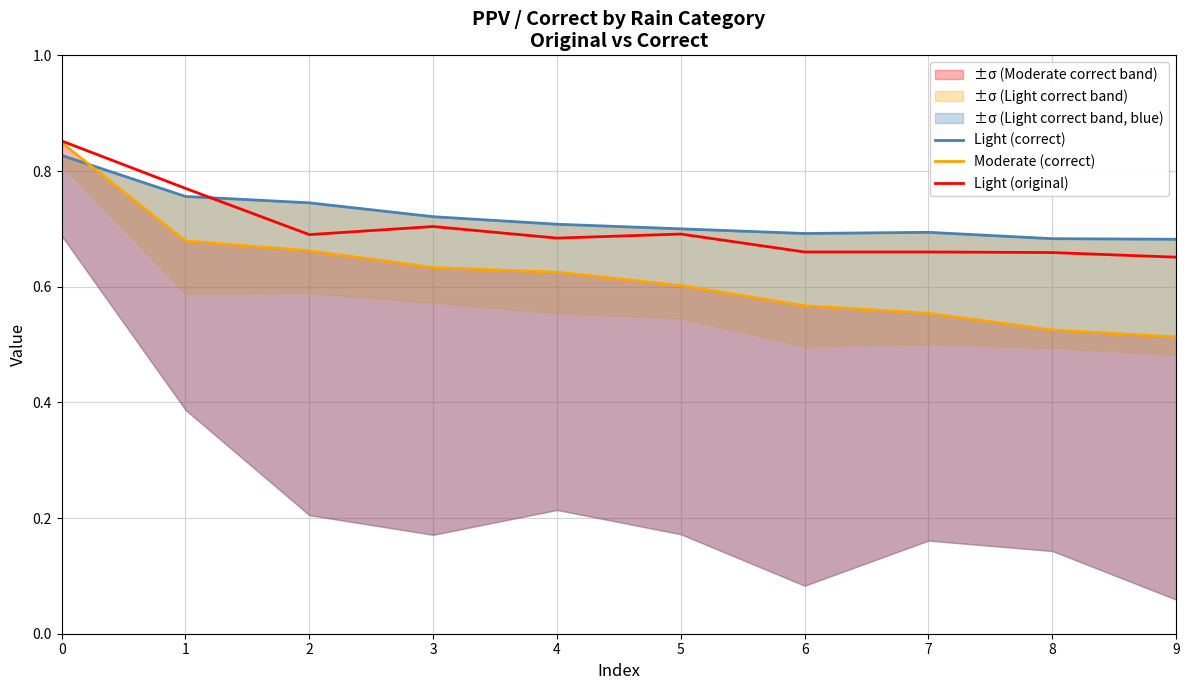

Reading left to right, extract all data points from this chart.

Light (correct): 0.8	0.8	0.7	0.7	0.7	0.7	0.7	0.7	0.7	0.7
Moderate (correct): 0.8	0.7	0.7	0.6	0.6	0.6	0.6	0.6	0.5	0.5
Light (original): 0.9	0.8	0.7	0.7	0.7	0.7	0.7	0.7	0.7	0.7